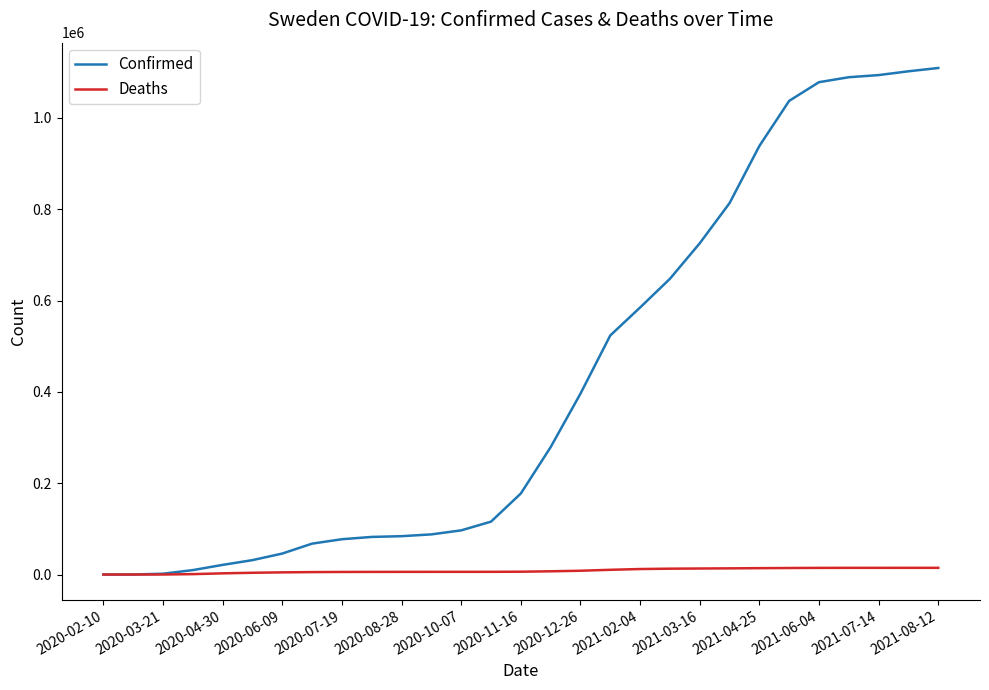

How many lines are shown in the chart?

2